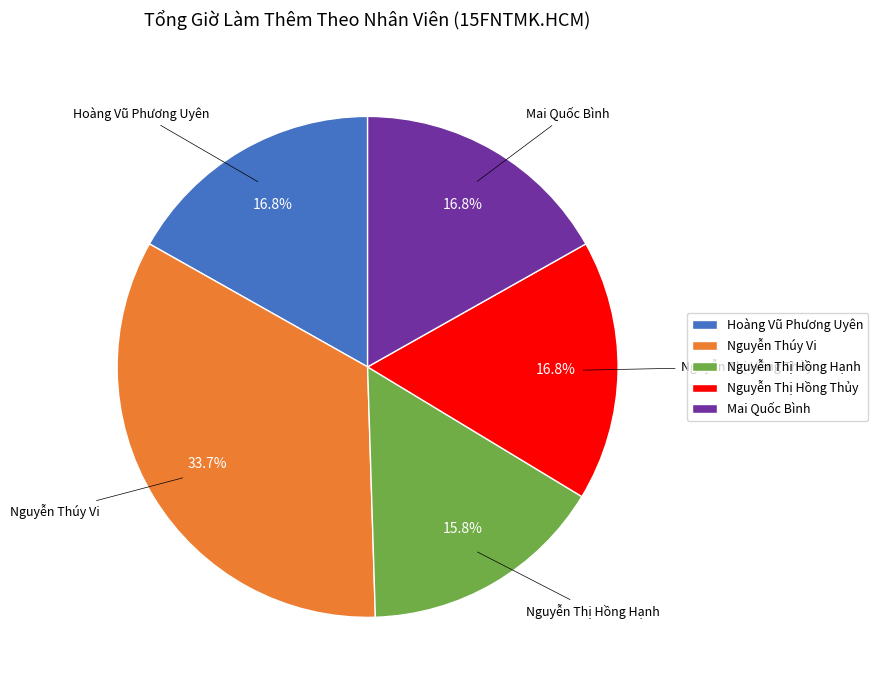

Which slice is the smallest?

Nguyễn Thị Hồng Hạnh